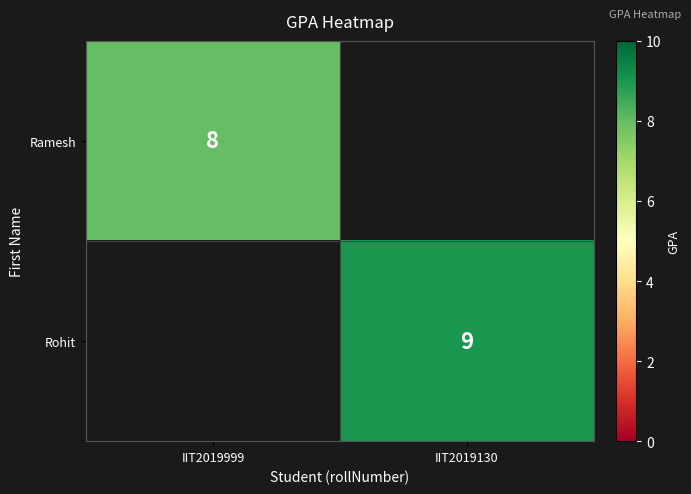

The Ramesh series shows 11 at IIT2019999. True or false?

False